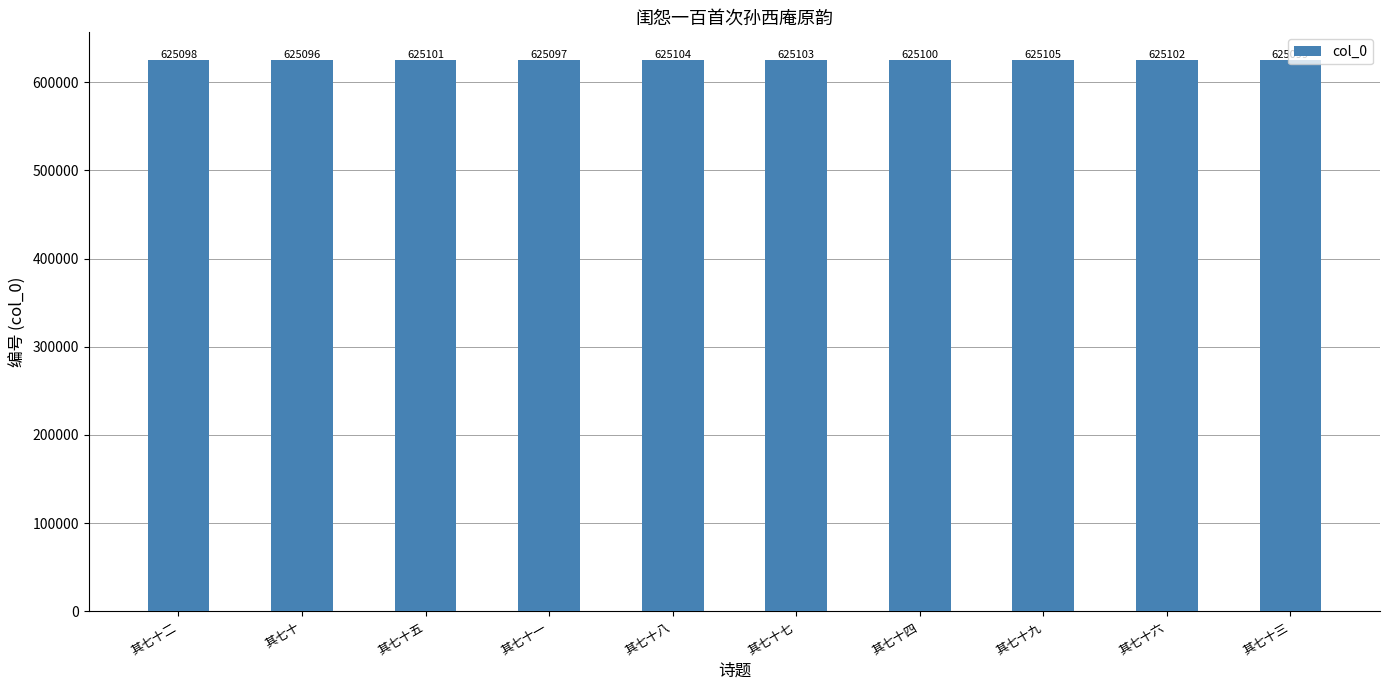

What is the sum of all values?

6251005